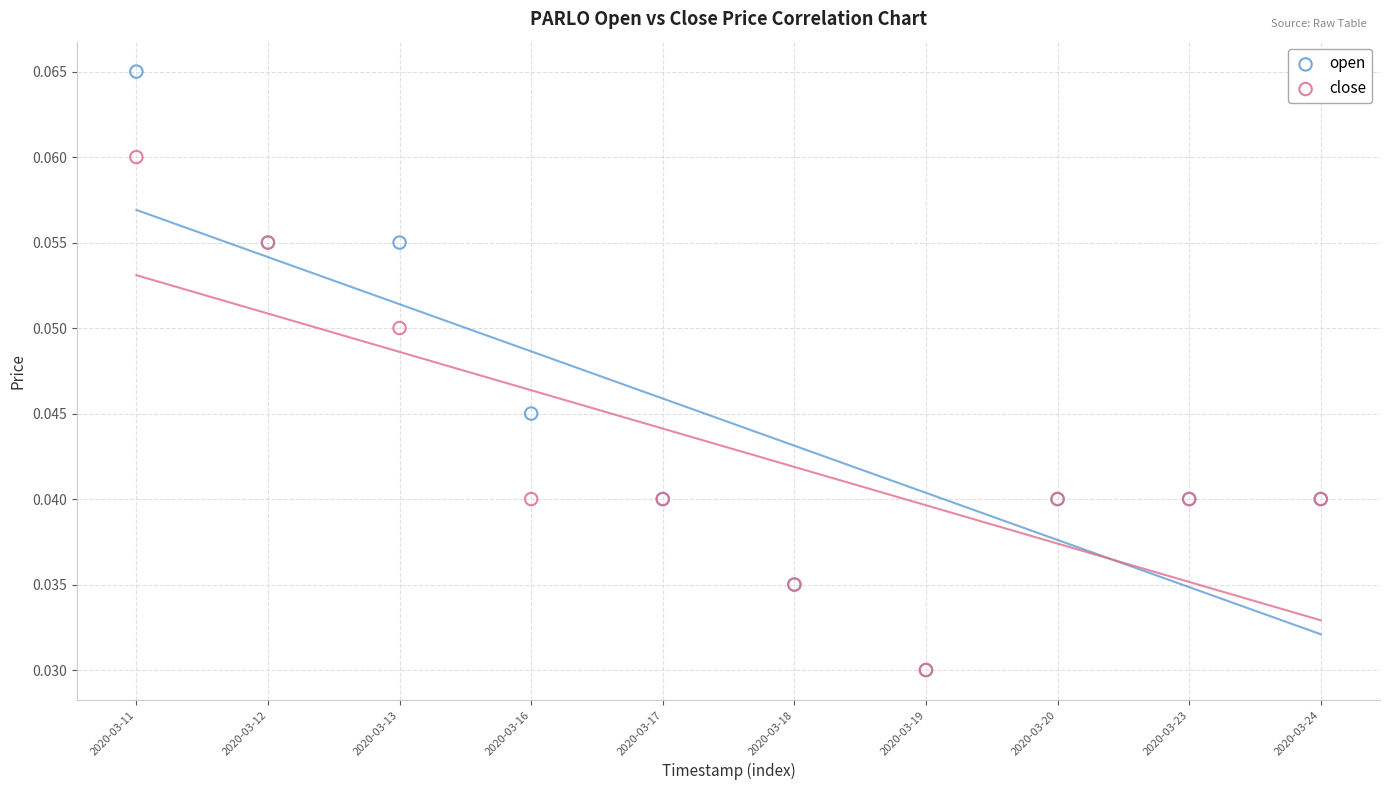

What are all the series names shown in the legend?

open, close